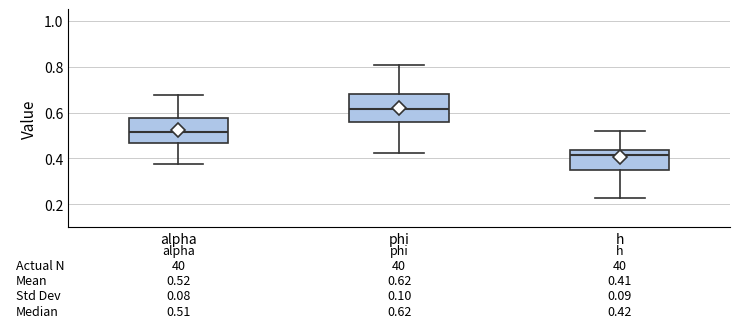

Which box has the lowest median line?

h